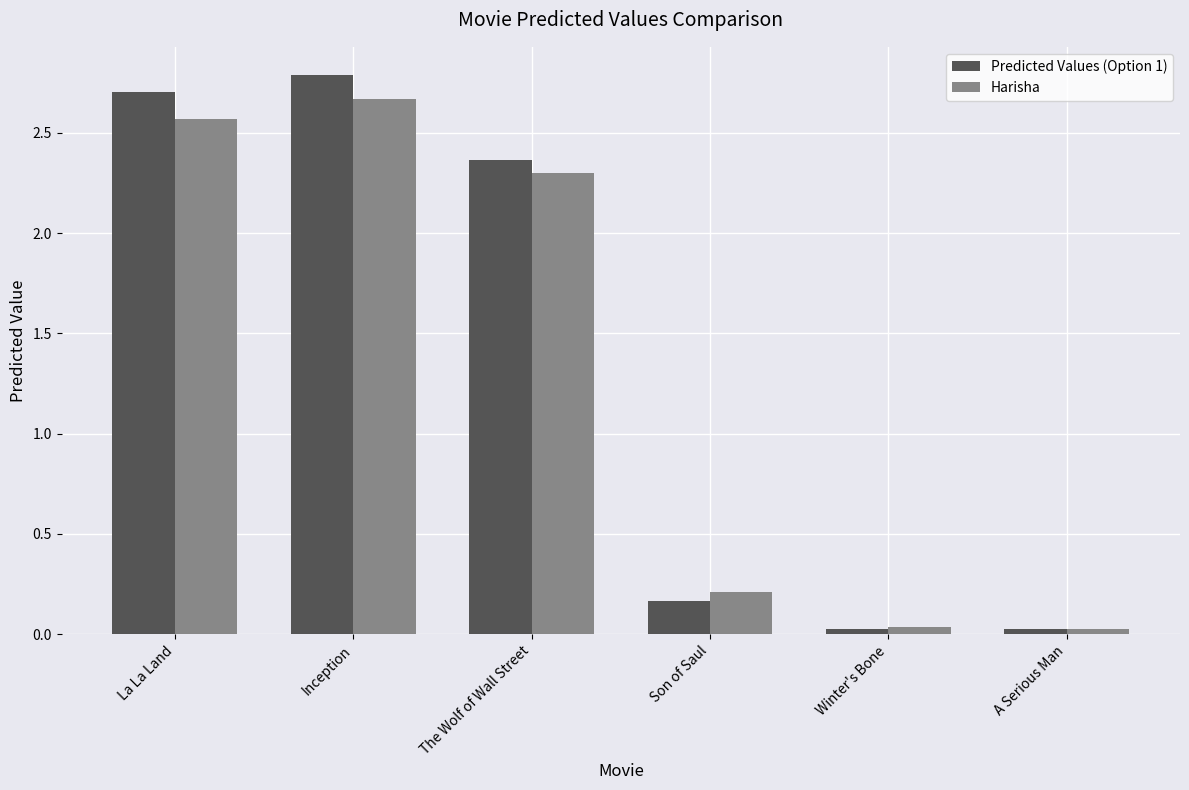

Rank the series by their maximum value, from highest to lowest.

Predicted Values (Option 1), Harisha